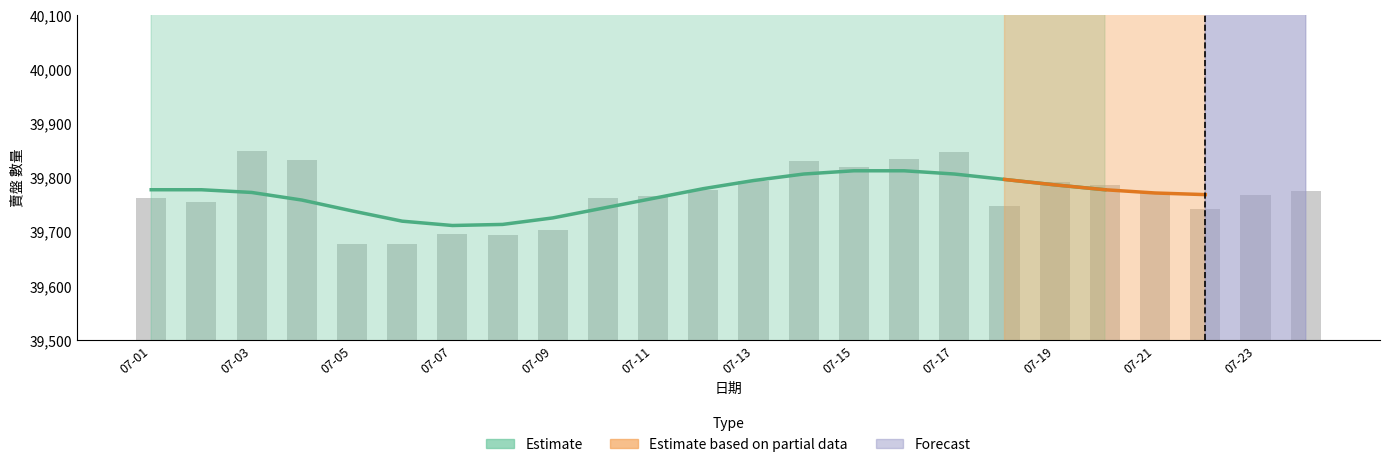

Reading right to left, list all the values displayed in this chart.

39776	39769	39743	39772	39786	39792	39748	39848	39834	39820	39831	39794	39777	39767	39763	39704	39694	39697	39677	39677	39833	39850	39756	39762